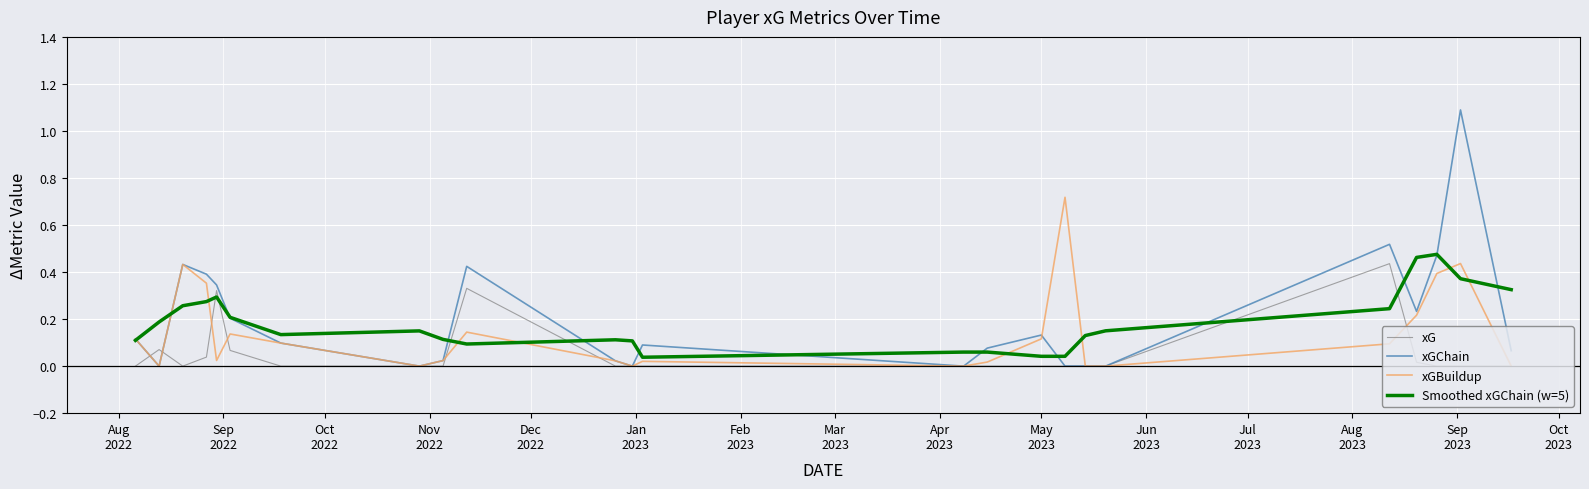

What is the greatest value displayed?

1.1